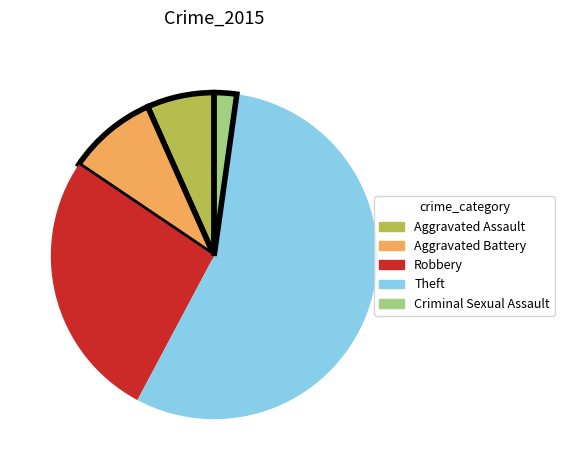

Does Aggravated Assault represent more than half of the total?

No